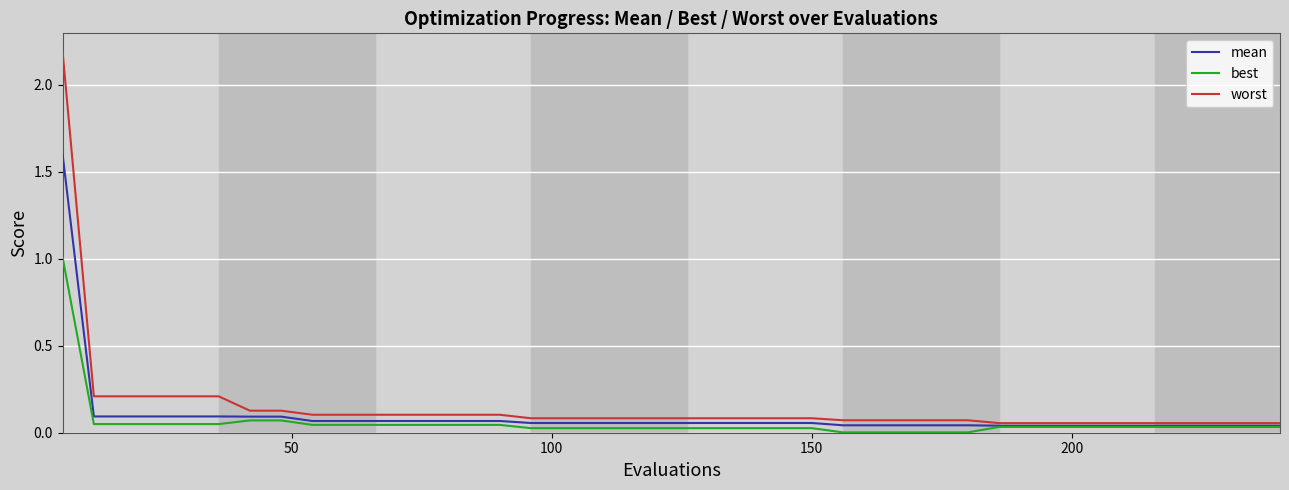

List the series in order of their peak value, highest first.

worst, mean, best